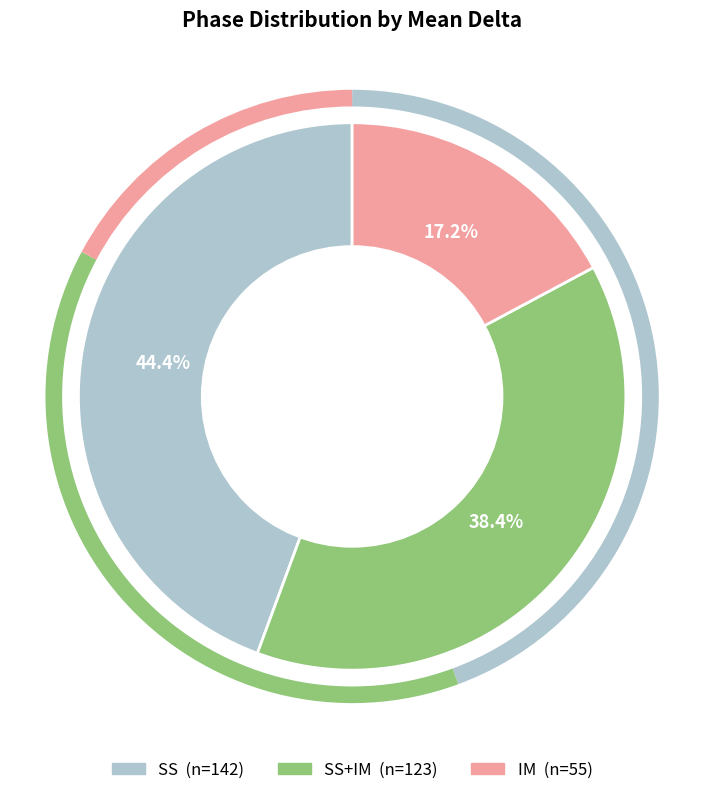

Does any single category account for the majority?

No